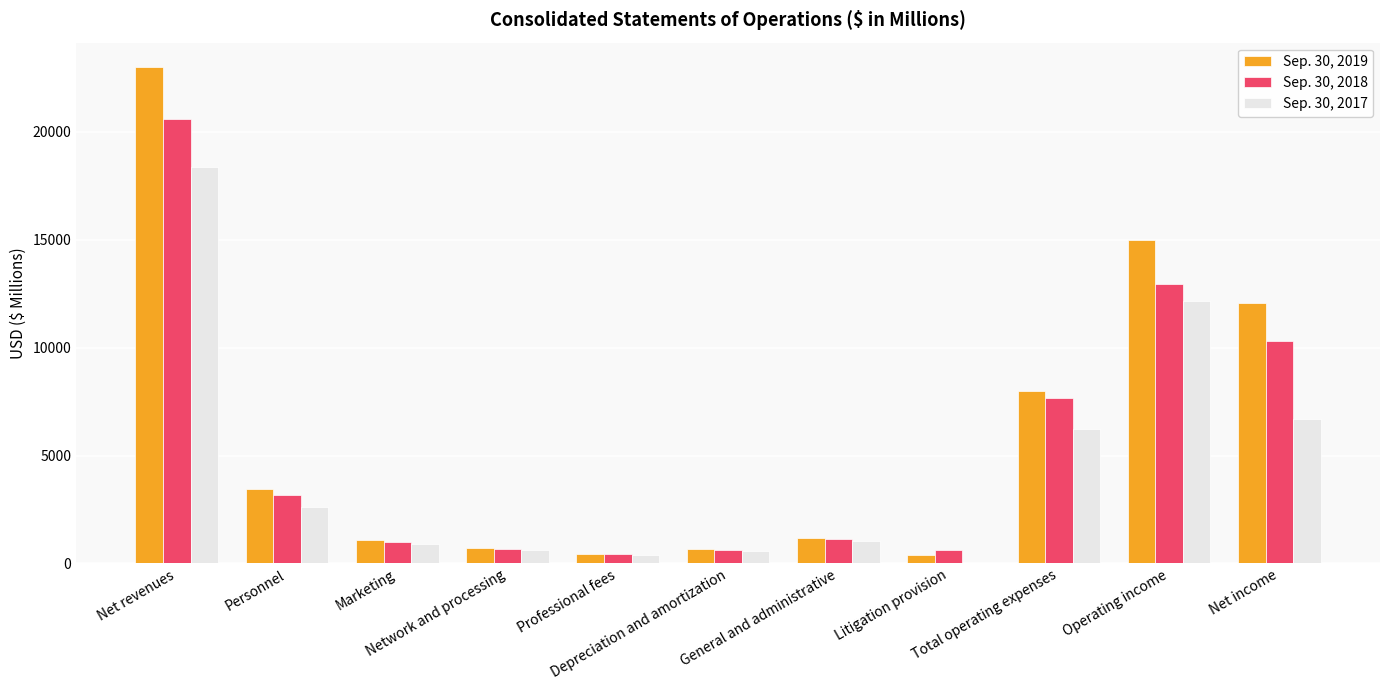

The Sep. 30, 2019 series shows 1196 at General and administrative. True or false?

True